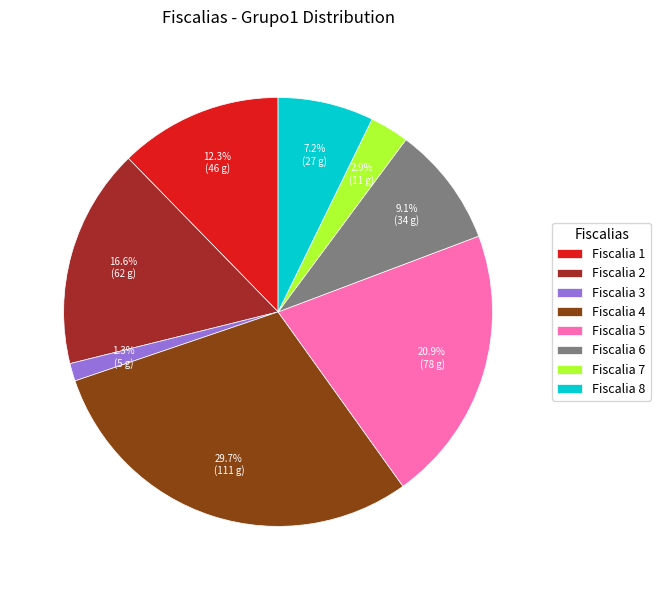

Do Fiscalia 4 and Fiscalia 2 together represent more than half of the pie?

No